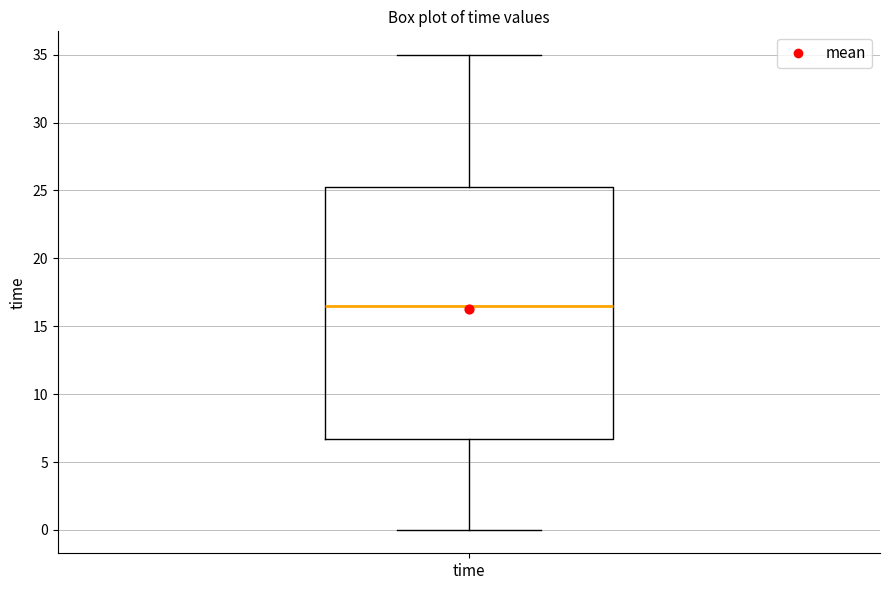

Where does the median line of the box for time sit on the y-axis? The values are not printed on the chart, so give them approximately, as read against the axis.

16.5